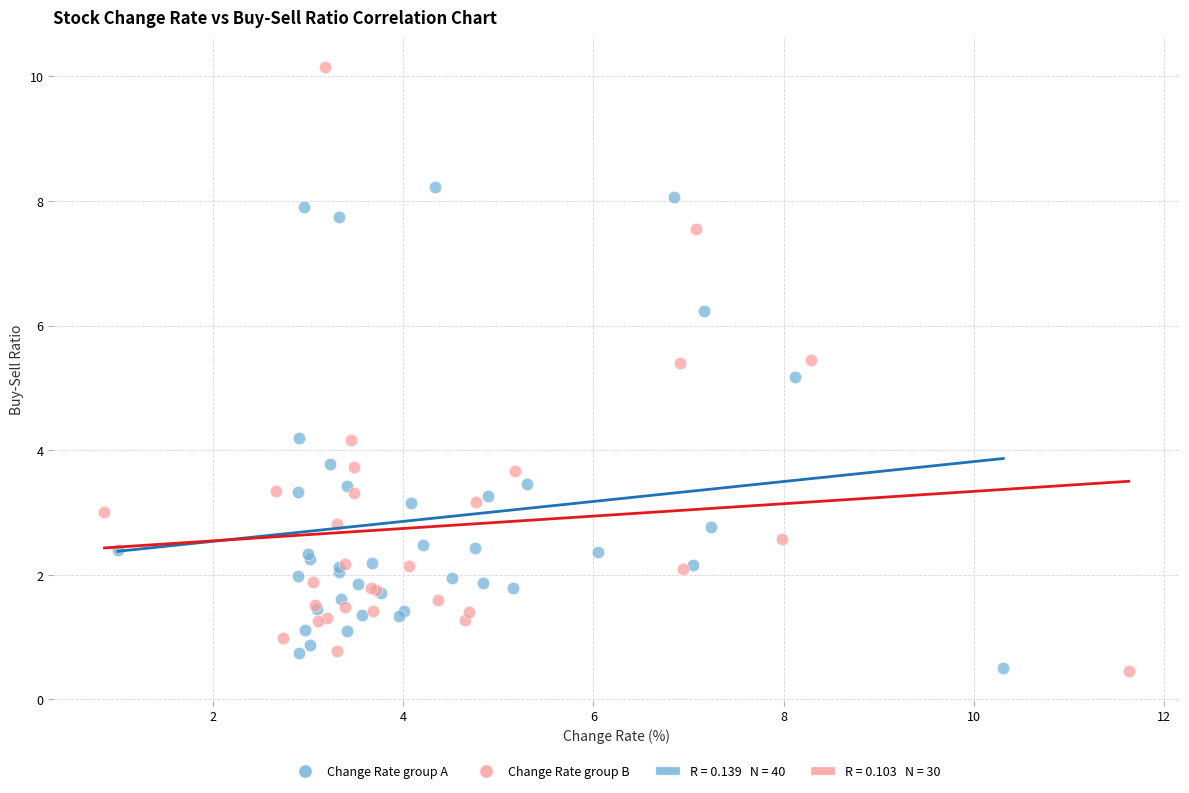

Which series reaches the maximum Y coordinate?

Change Rate group B